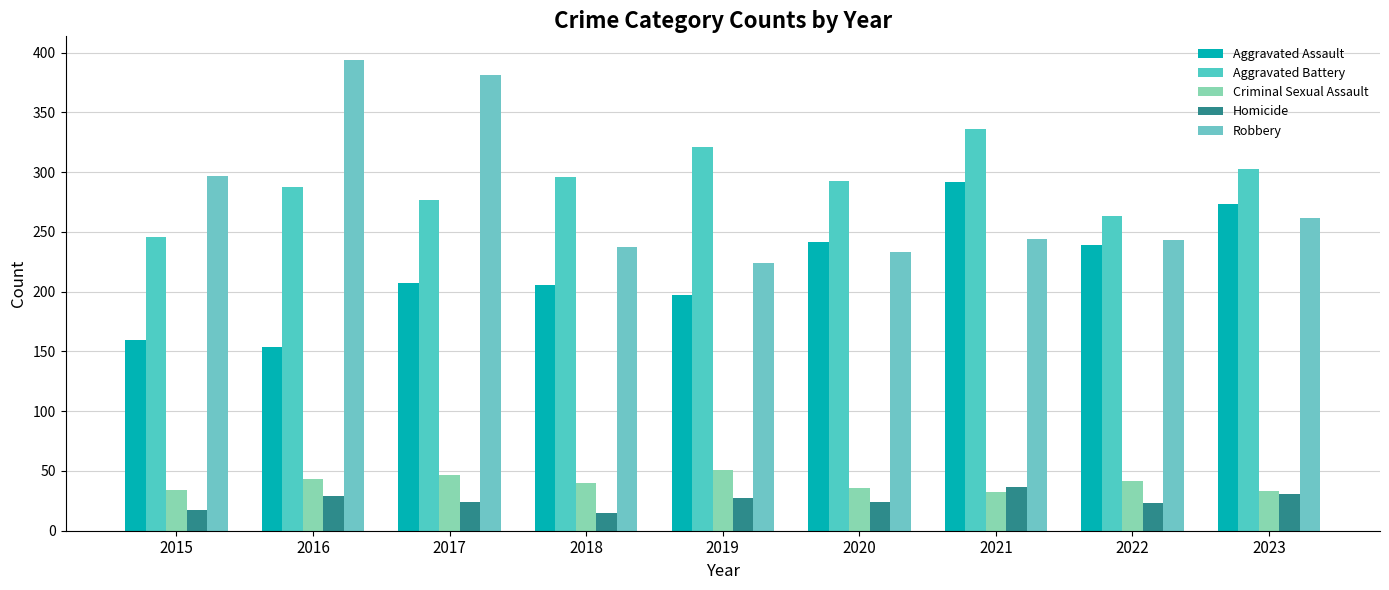

Which series has the largest total across all categories?

Aggravated Battery